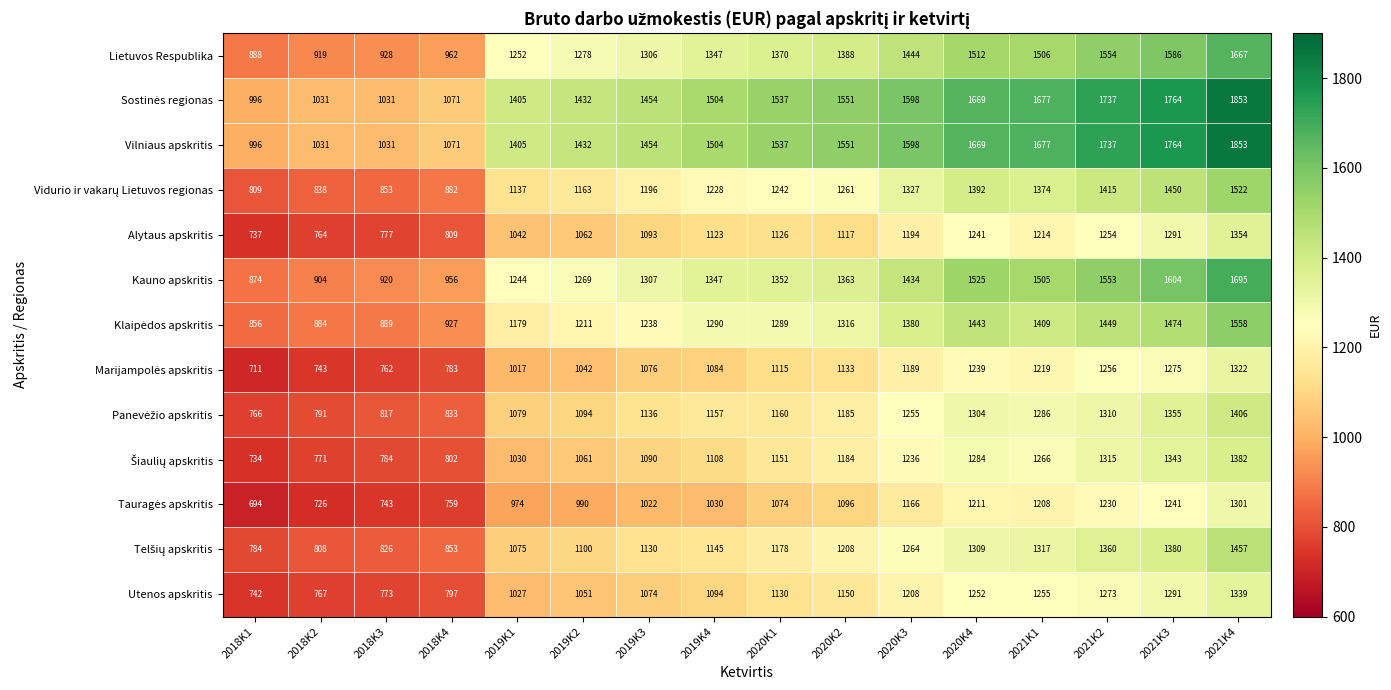

Where is Alytaus apskritis nearest to the value 1045?

2019K1